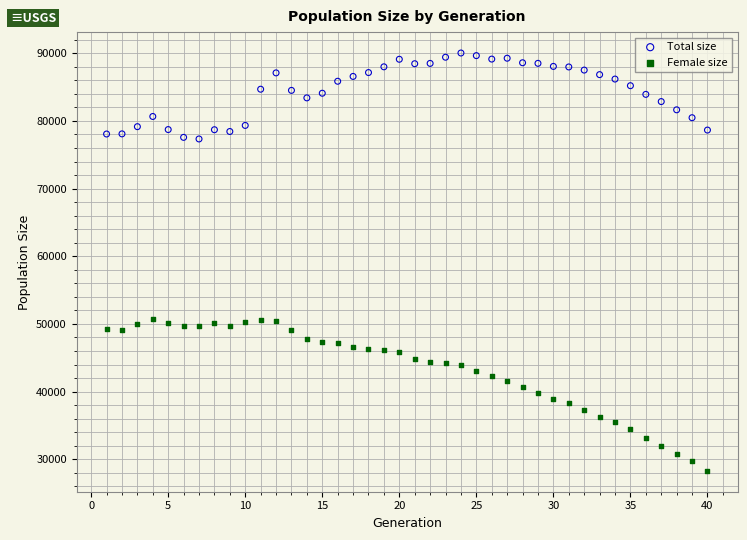

What are all the series names shown in the legend?

Total size, Female size